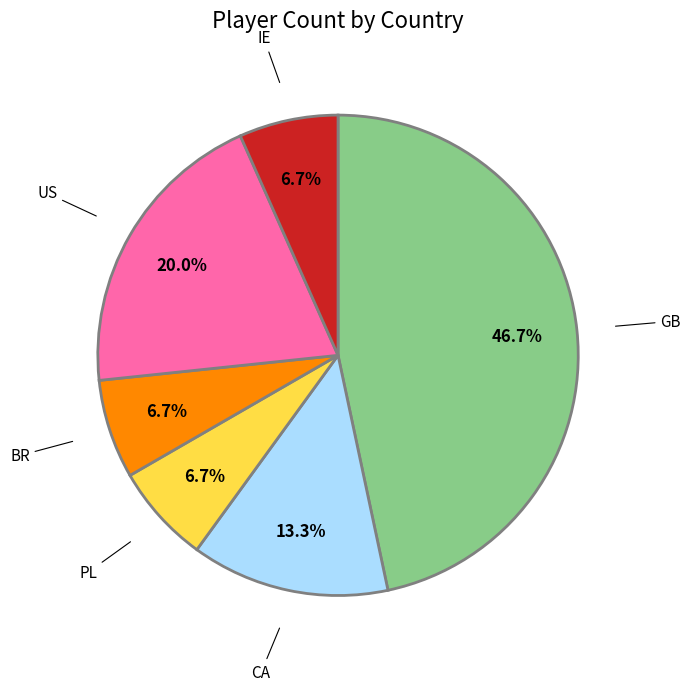

To the nearest percent, what is the average slice percentage?

17%